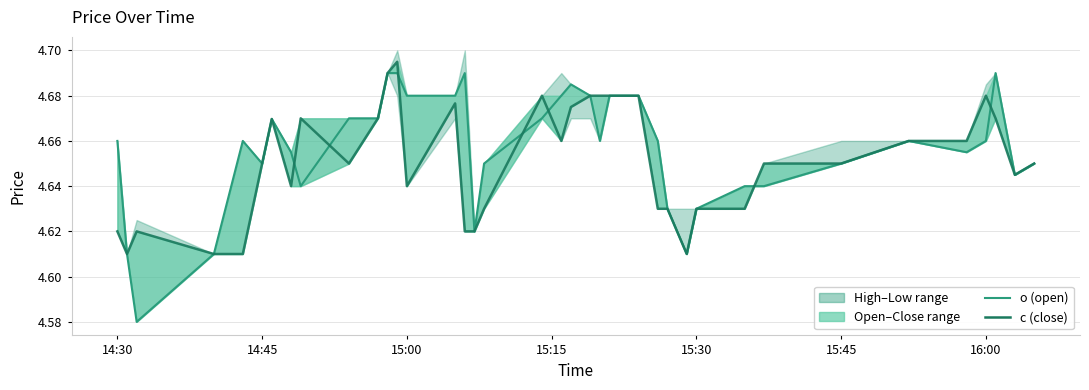

True or false: o has more than 0 points higher than both neighbors.

True